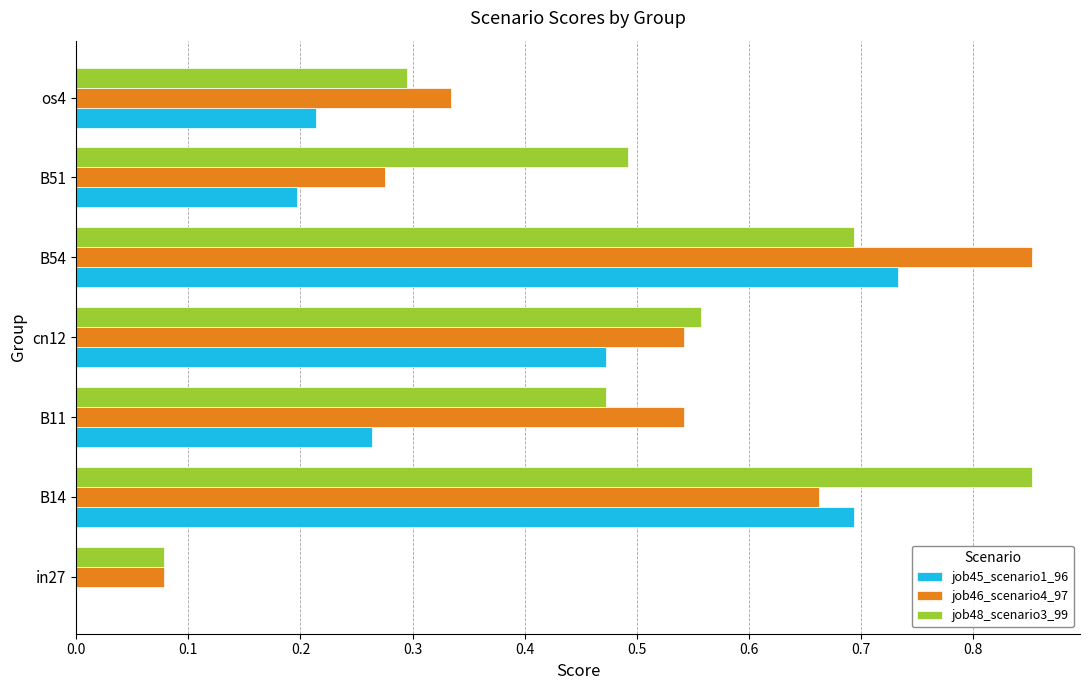

At which category is the sum across all series the highest?

B54